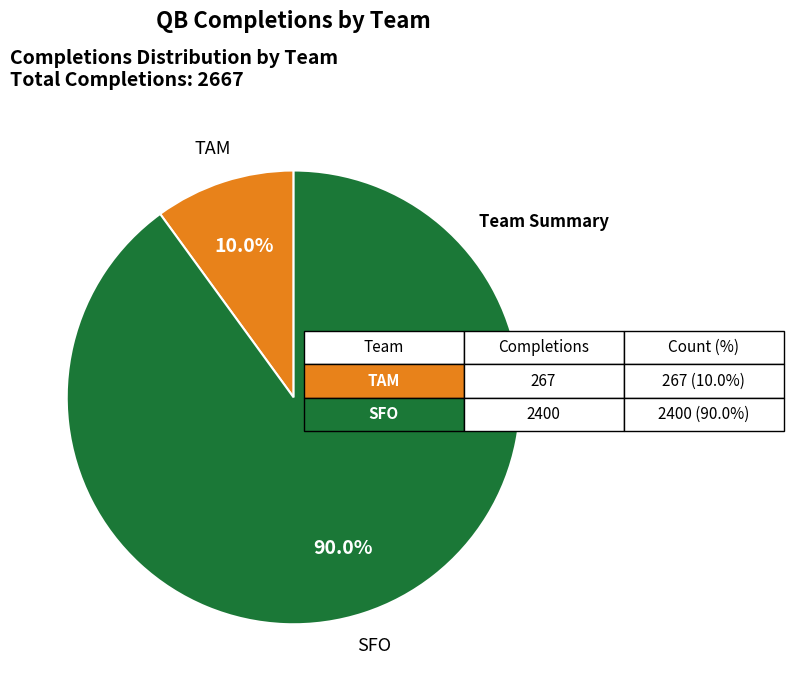

Is there a majority slice in this chart?

Yes